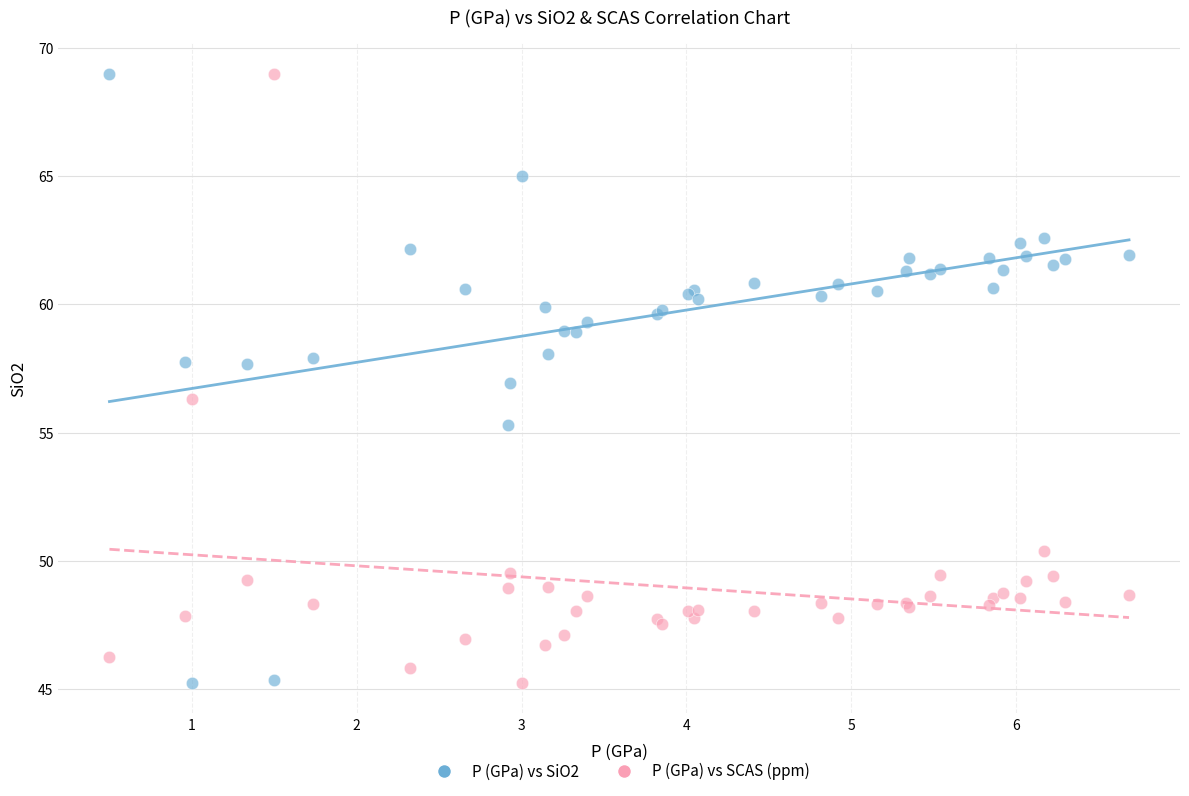

What is the X range (max minus min) for the scatter plot?

6.2